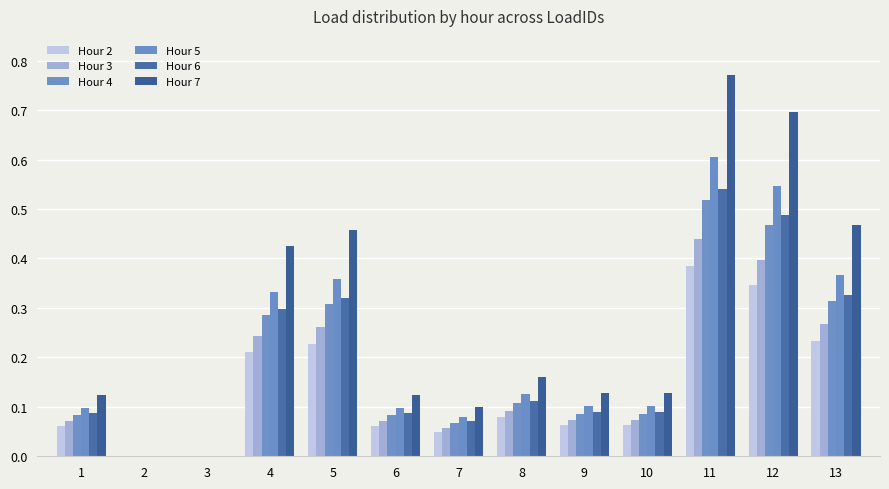

What is the maximum value for Hour 3?

0.4